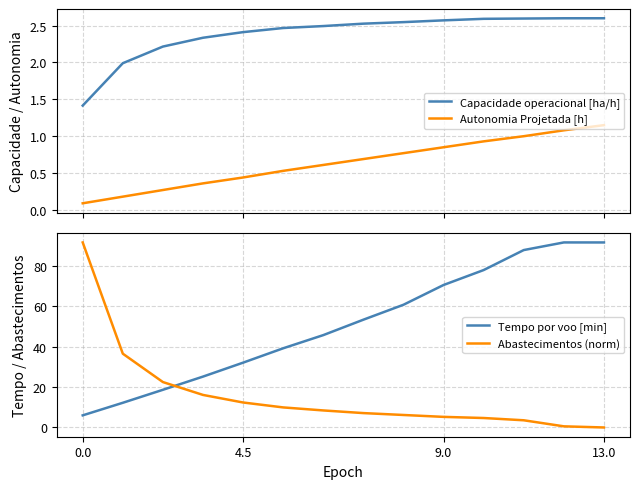

Reading right to left, transcribe all the data shown in this chart.

Capacidade operacional [ha/h]: 2.6	2.6	2.6	2.6	2.6	2.5	2.5	2.5	2.5	2.4	2.3	2.2	2.0	1.4
Autonomia Projetada [h]: 1.1	1.1	1.0	0.9	0.8	0.8	0.7	0.6	0.5	0.4	0.4	0.3	0.2	0.1
Tempo por voo [min]: 91.4	91.4	87.7	77.8	70.4	60.6	53.3	45.6	39.1	32.0	25.1	18.6	12.2	6.0
Abastecimentos (norm): 0.0	0.6	3.6	4.7	5.2	6.2	7.1	8.4	9.9	12.3	16.1	22.4	36.5	91.4